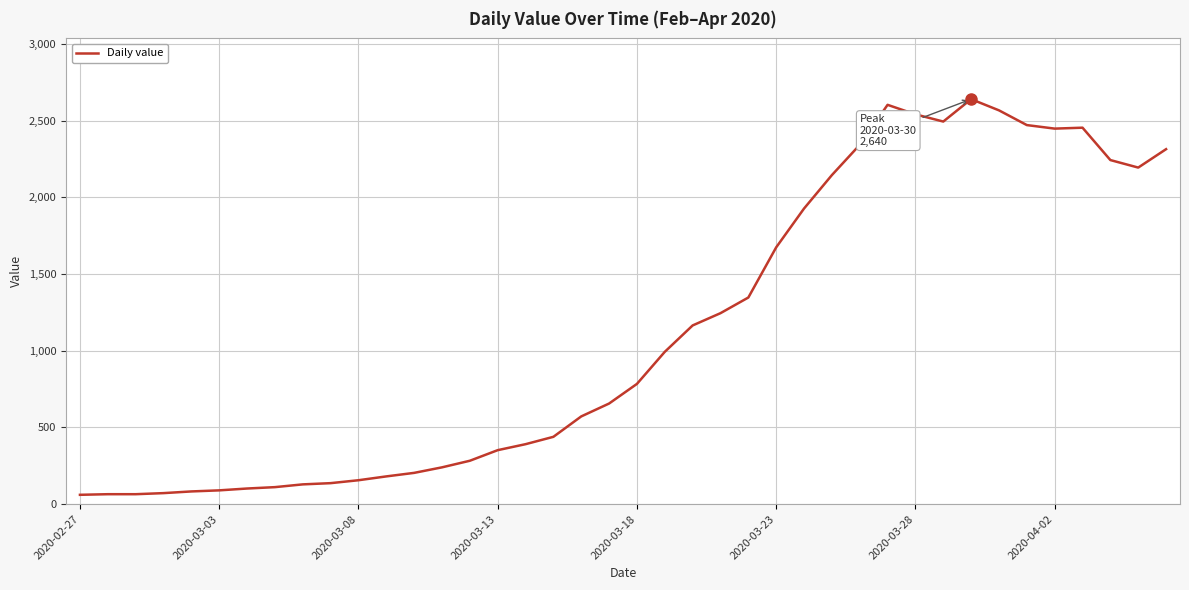

What is the difference between the maximum and minimum values?

2579